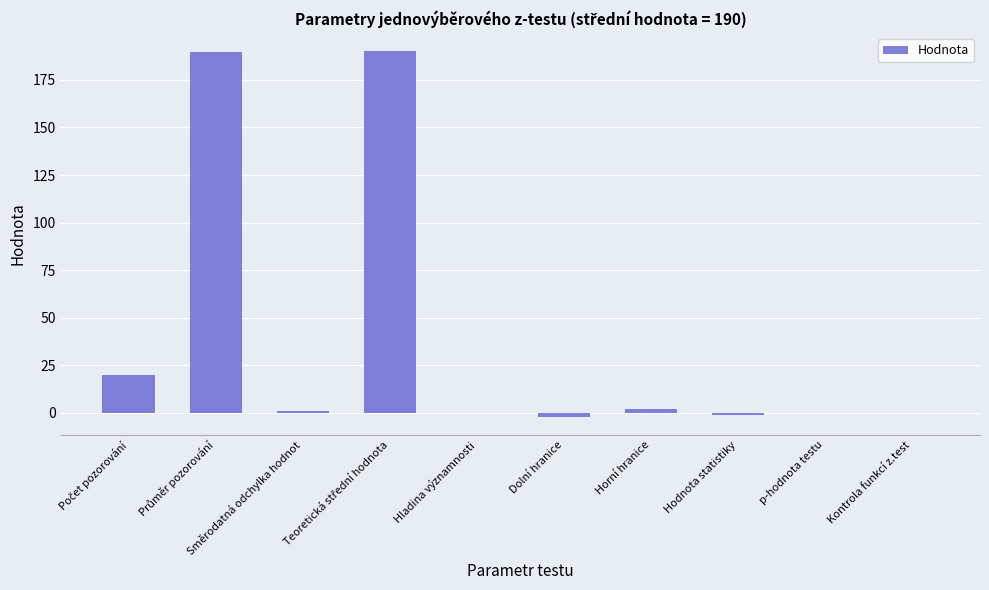

What is the maximum value shown in the chart?

190.0